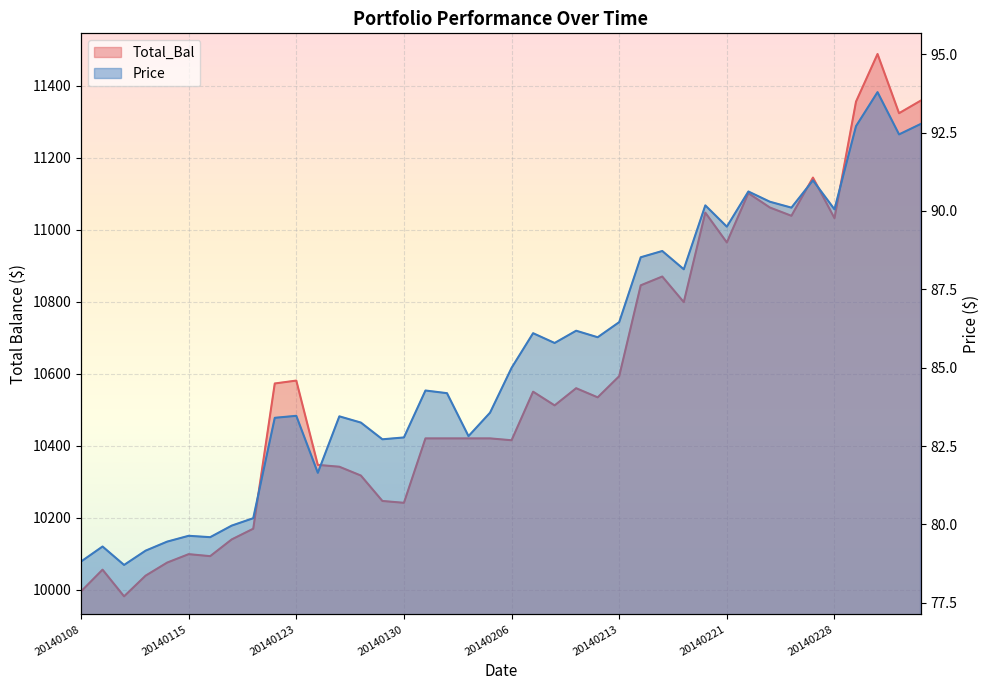

Read the Price value at 20140122.

83.4